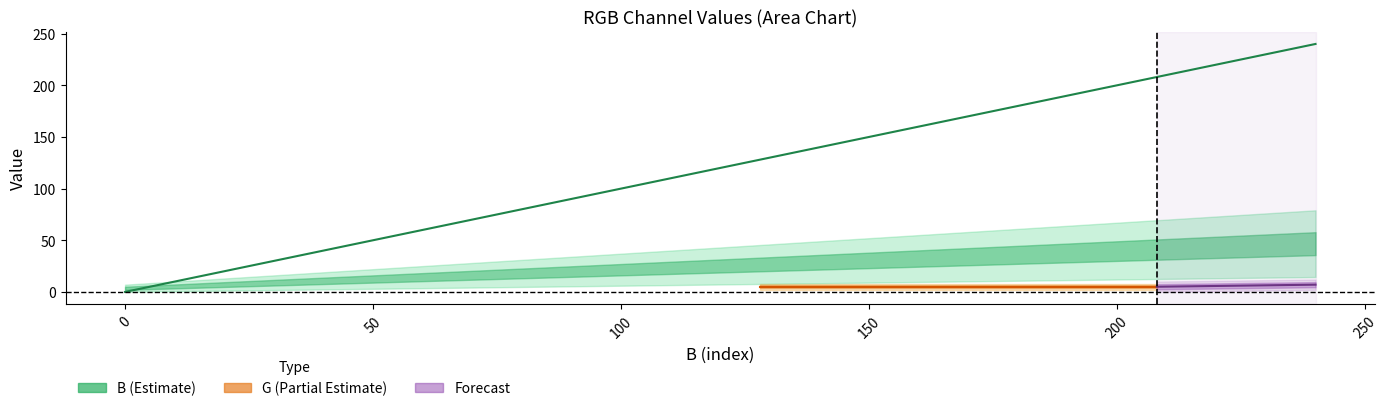

What is the average value?

120